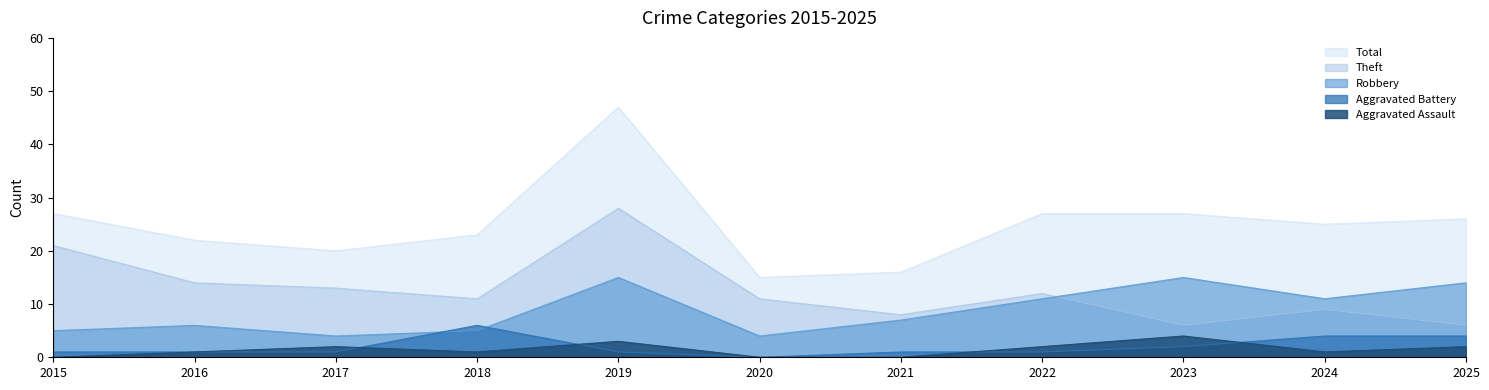

Reading right to left, transcribe all the data shown in this chart.

Aggravated Assault: 2	1	4	2	0	0	3	1	2	1	0
Aggravated Battery: 4	4	2	1	1	0	1	6	1	1	1
Robbery: 14	11	15	11	7	4	15	5	4	6	5
Theft: 6	9	6	12	8	11	28	11	13	14	21
Total: 26	25	27	27	16	15	47	23	20	22	27